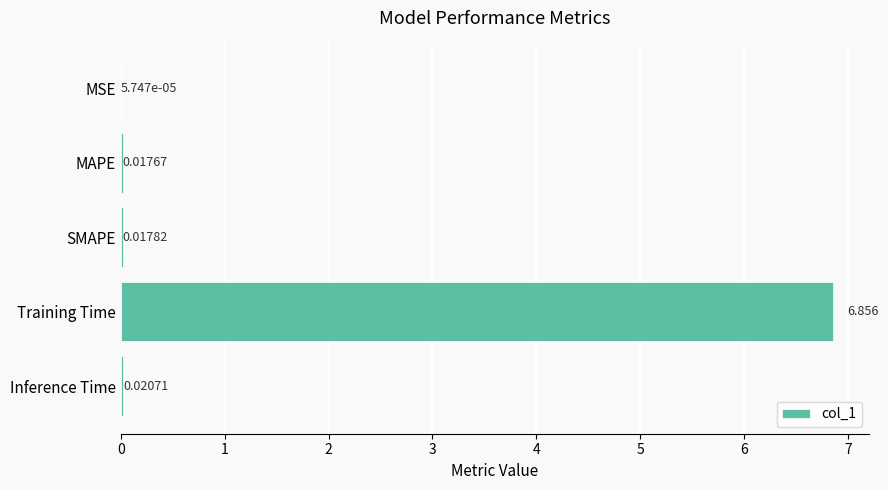

At which label is the value closest to 3?

Inference Time